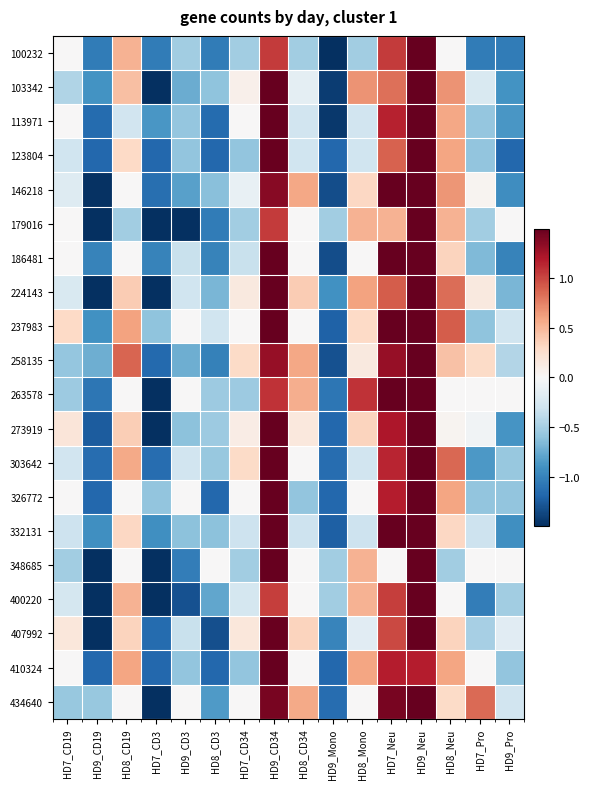

Between HD9_Neu and HD8_CD3, which is larger?

HD9_Neu